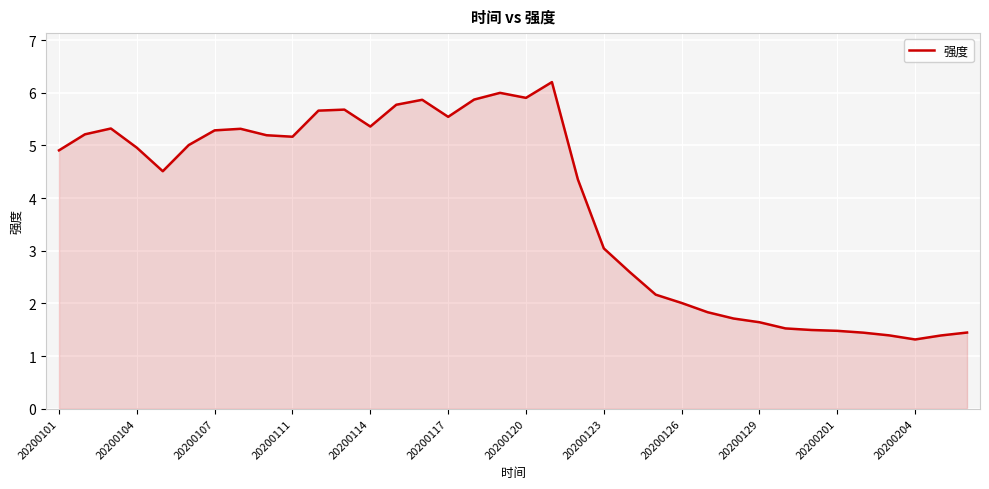

What is the smallest value displayed?

1.3